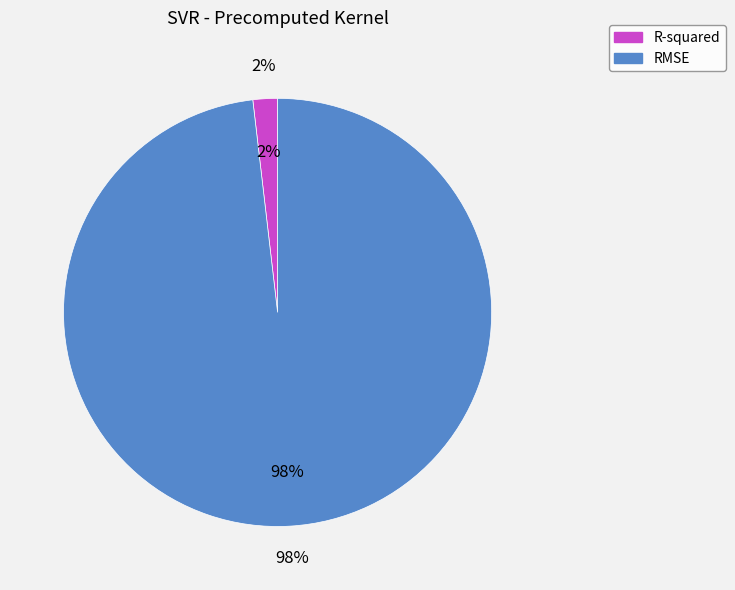

To the nearest percent, what is the difference between the largest and smallest slice percentages?

96%